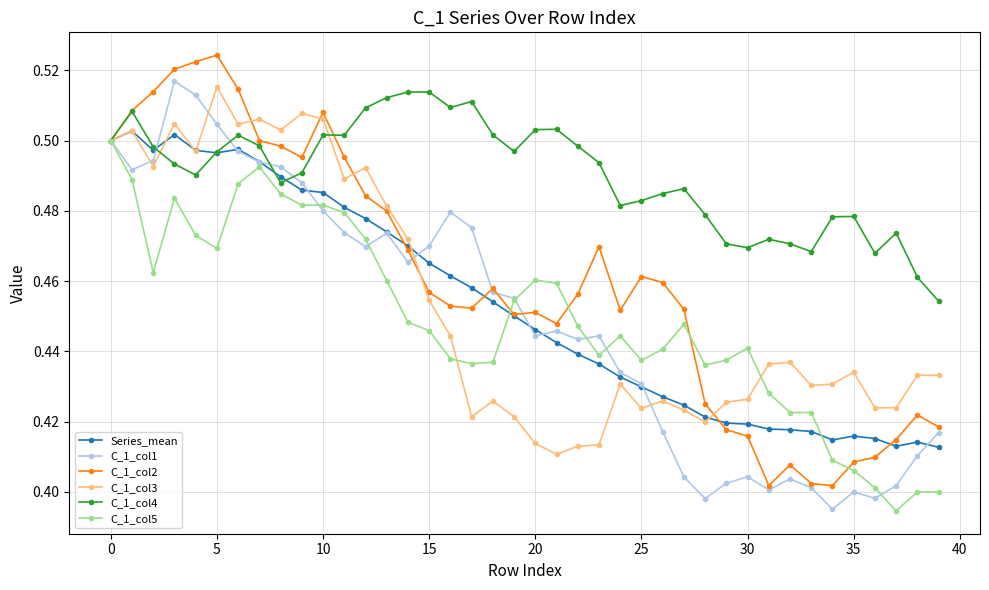

True or false: C_1_col1 has more than 0 points higher than both neighbors.

True